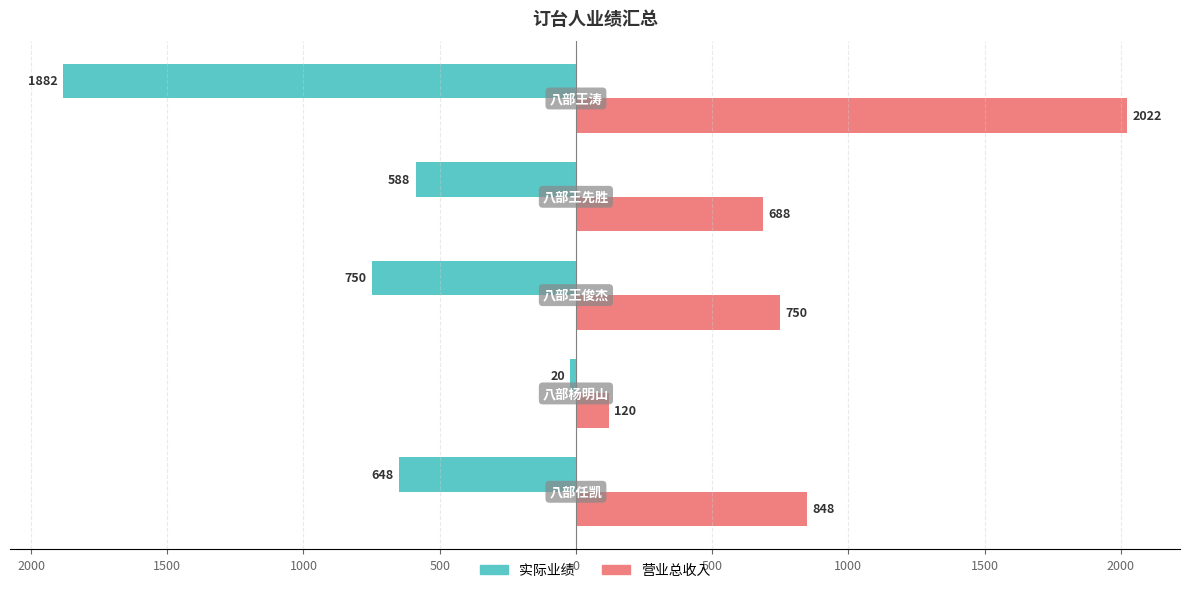

What are all the series names shown in the legend?

实际业绩, 营业总收入